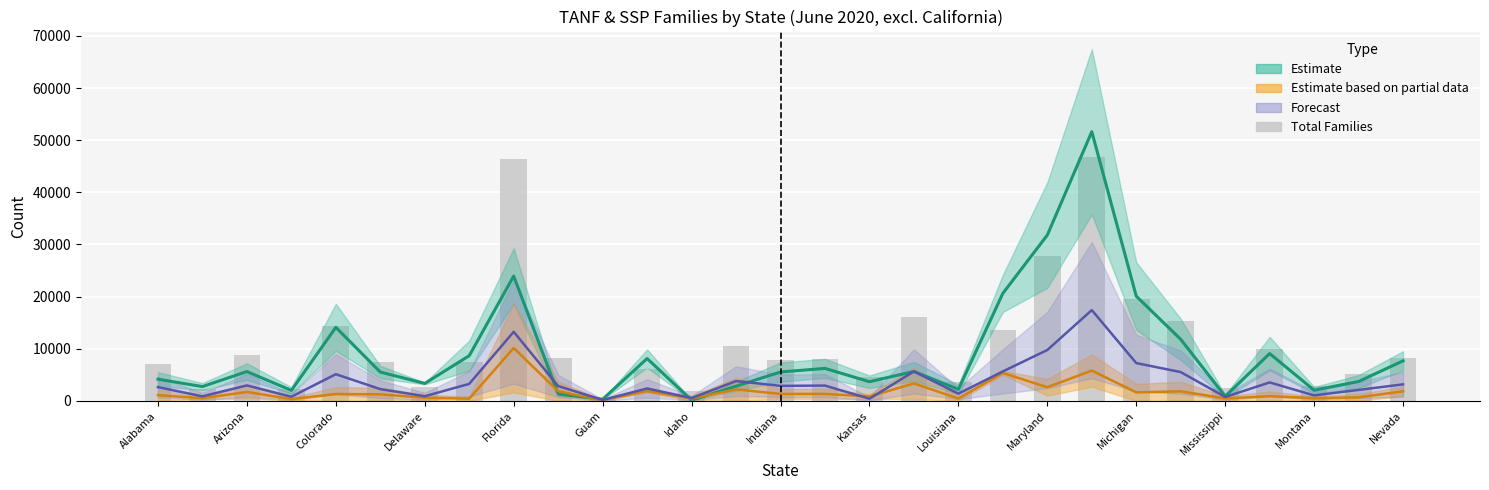

Reading left to right, extract all data points from this chart.

Estimate (One Parent + Adults): 4160.5	2743.0	5622.5	2007.0	14108.0	5528.0	3344.5	8664.0	23945.5	1312.5	308.0	8124.0	134.0	2822.5	5541.0	6232.0	3675.5	5643.0	2216.5	20624.5	31812.5	51631.5	20087.0	11800.0	876.0	9073.5	2045.5	3716.5	7676.5
Estimate (Partial Data): 1109.5	508.2	1710.2	336.8	1322.5	1251.8	610.0	418.0	10145.8	1855.5	138.0	1873.2	459.0	2211.5	1323.2	1340.5	849.0	3344.0	449.0	5347.5	2618.0	5810.0	1633.5	1833.2	464.8	903.2	524.2	682.0	1840.0
Forecast (Children): 2627.6	872.4	2966.8	791.6	5116.8	2256.4	891.8	3261.4	13252.2	2843.4	181.6	2372.4	539.0	3800.8	2879.0	2937.6	413.0	5646.4	1383.4	5649.8	9758.6	17414.8	7248.2	5523.6	749.6	3540.2	1051.2	2102.4	3170.0
Total Families: 7040.0	2359.0	8796.0	2333.0	14320.0	7421.0	2756.0	7448.0	46369.0	8301.0	490.0	6110.0	1928.0	10609.0	7843.0	8031.0	4543.0	16047.0	3563.0	13610.0	27705.0	46788.0	19518.0	15243.0	2439.0	10022.0	2799.0	5215.0	8198.0